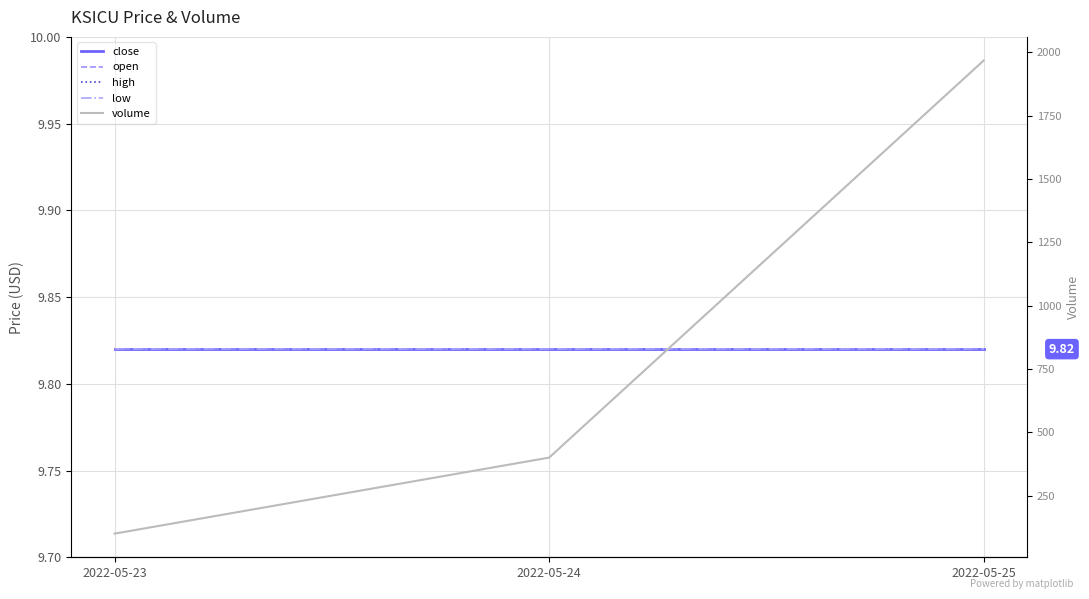

What is the average value of the volume series?

822.3